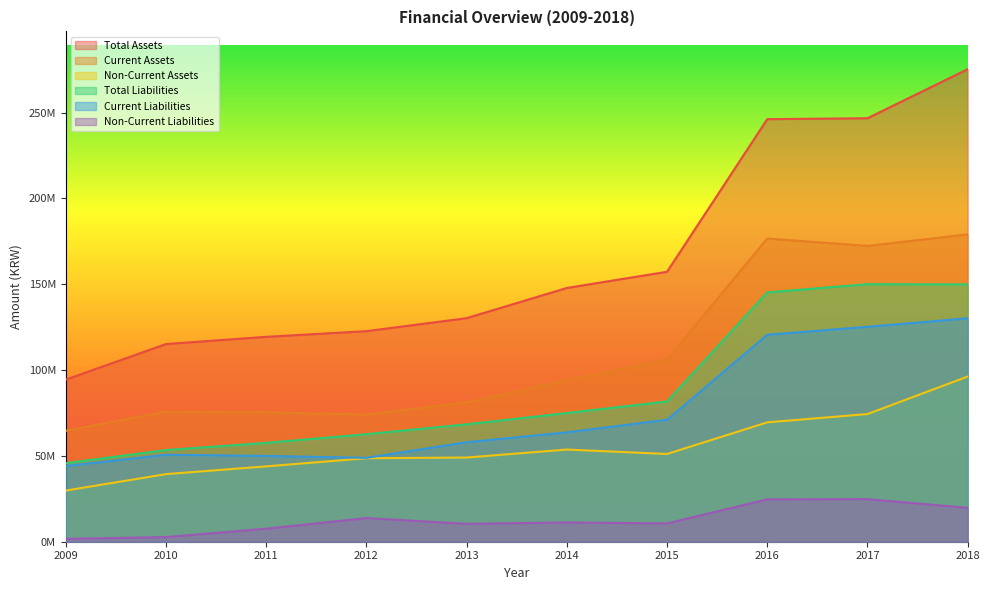

At how many categories does at least one series exceed 106639258?

9